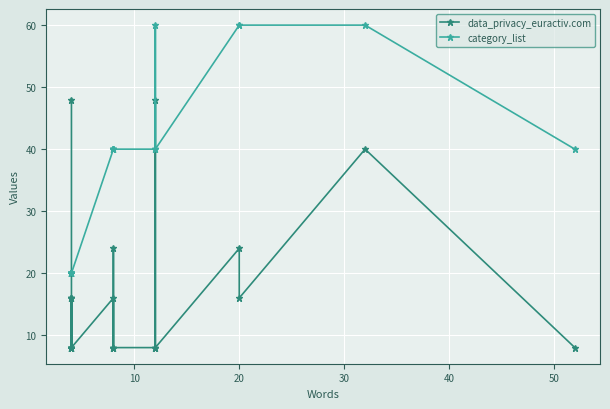

True or false: category_list and data_privacy_euractiv.com cross at least once.

True